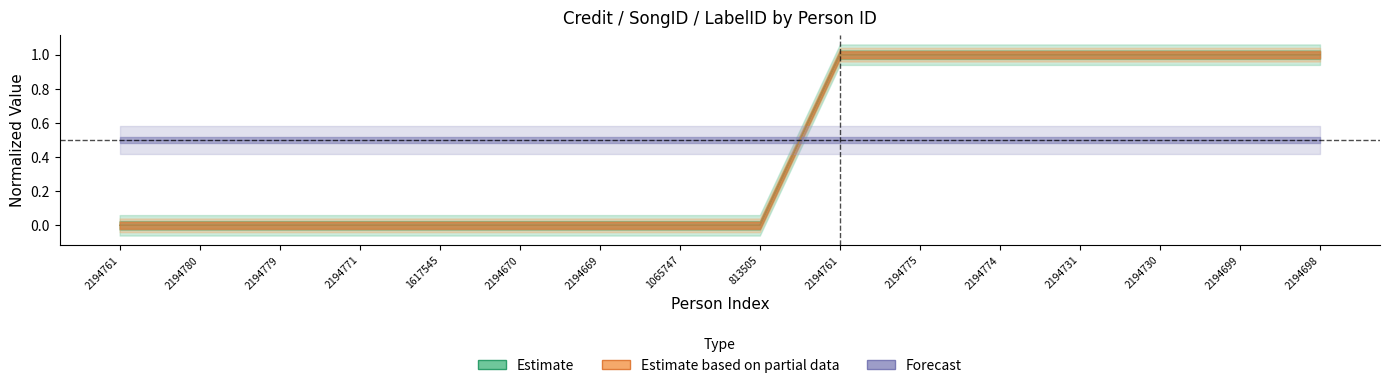

True or false: credit and songid intersect in this chart.

False